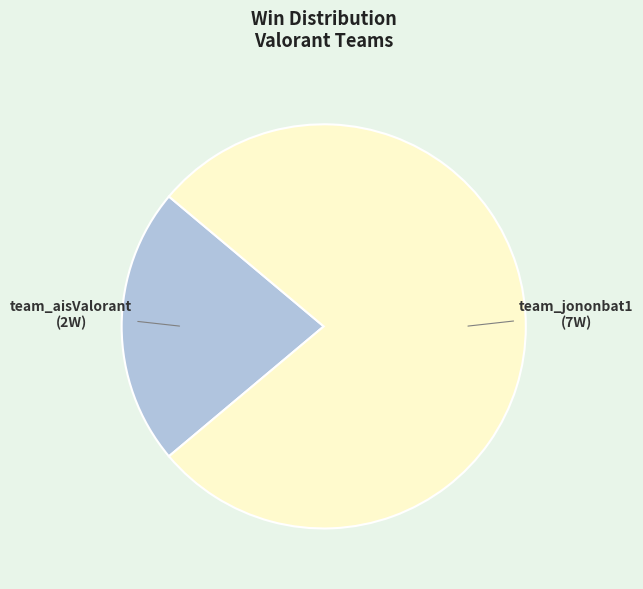

How many slices are in this pie chart?

2